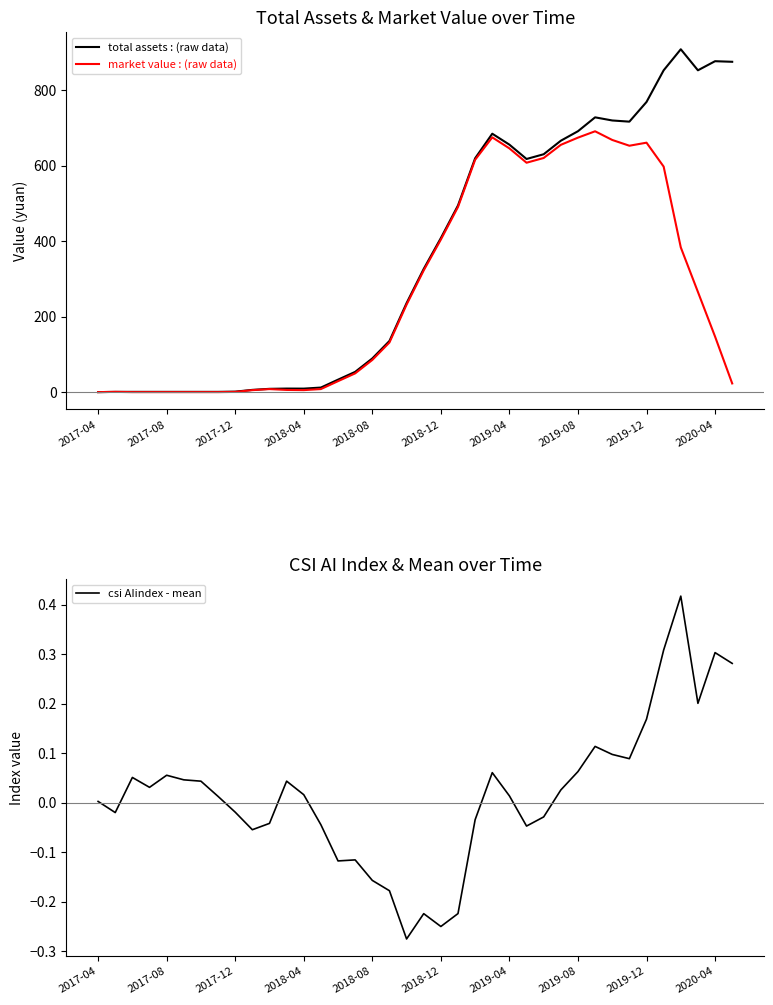

What is the approximate value of csi AIindex - mean at 2018-12?

-0.3